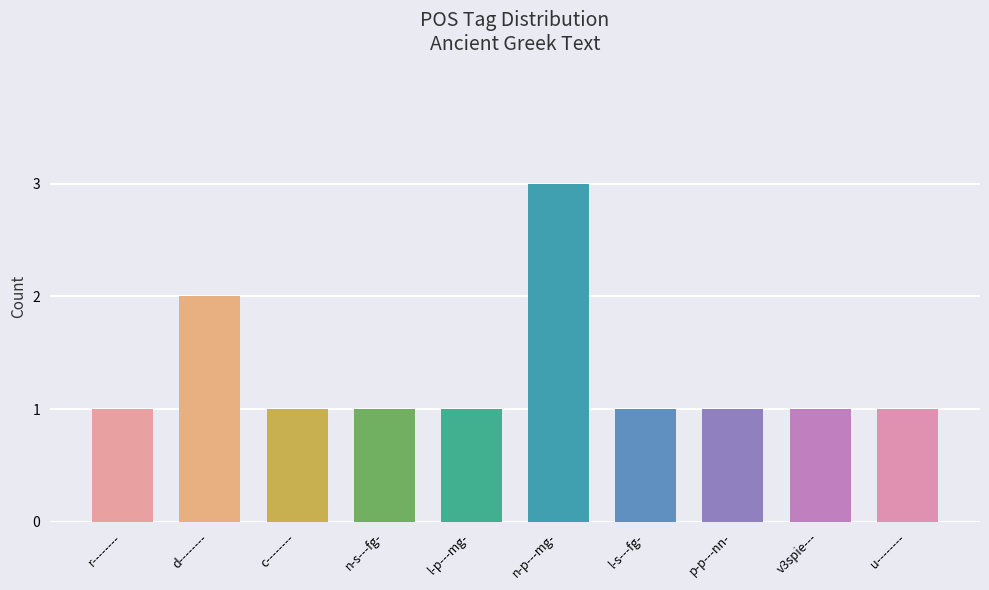

What is the approximate value at n-p---mg-?

3